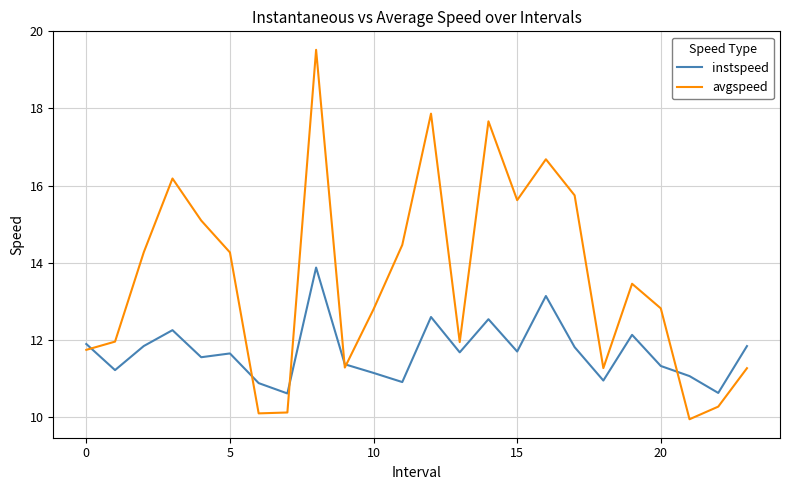

Which series has the largest total across all categories?

avgspeed